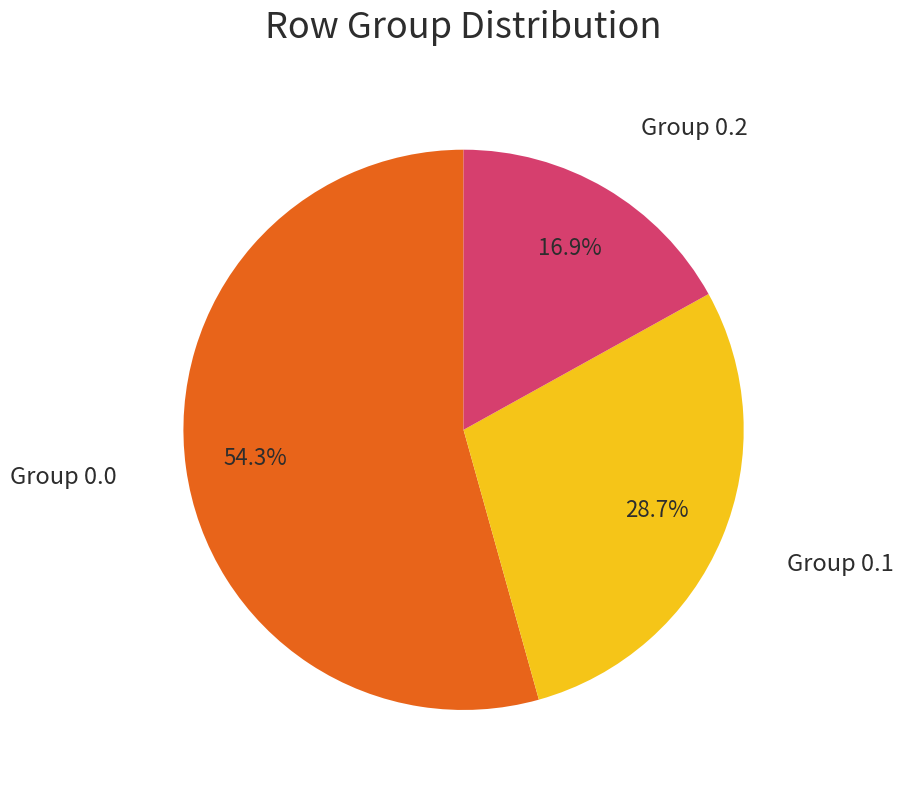

Rank the categories by value from lowest to highest.

Group 0.2, Group 0.1, Group 0.0